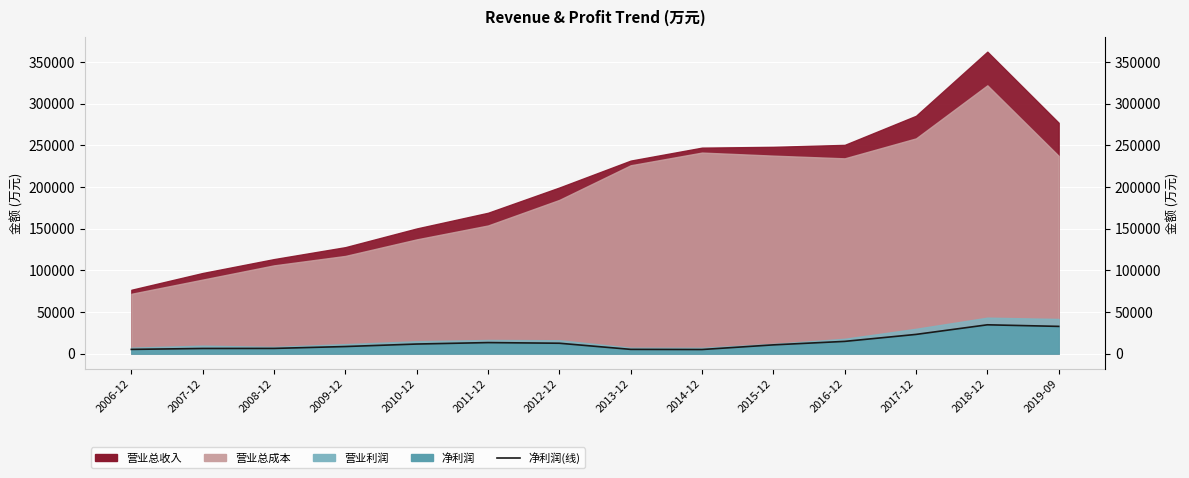

True or false: the data shows 32635 at 2019-09.

True